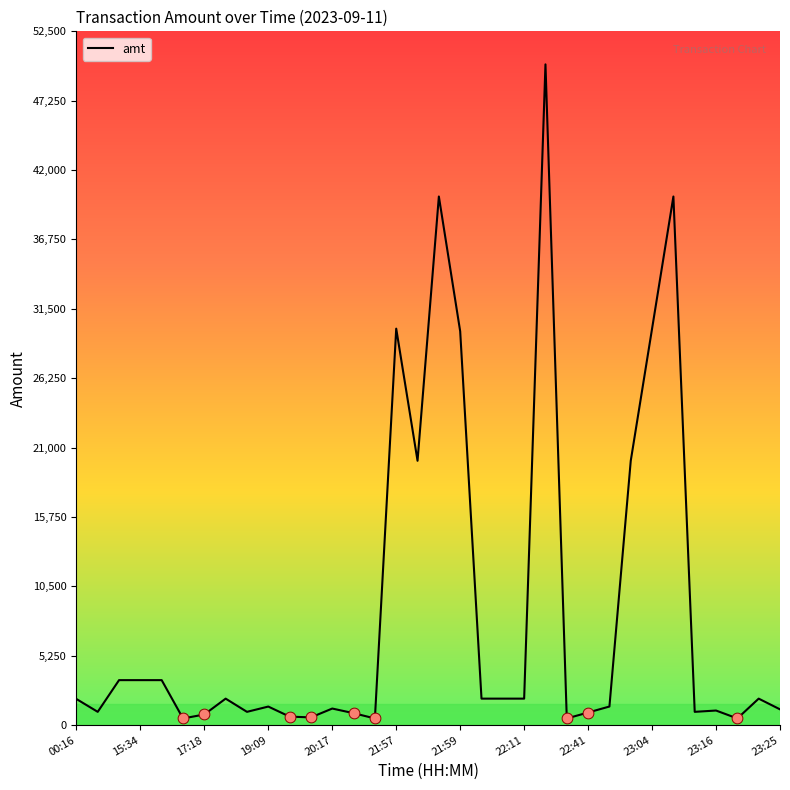

What is the difference between the maximum and minimum values?

49500.0